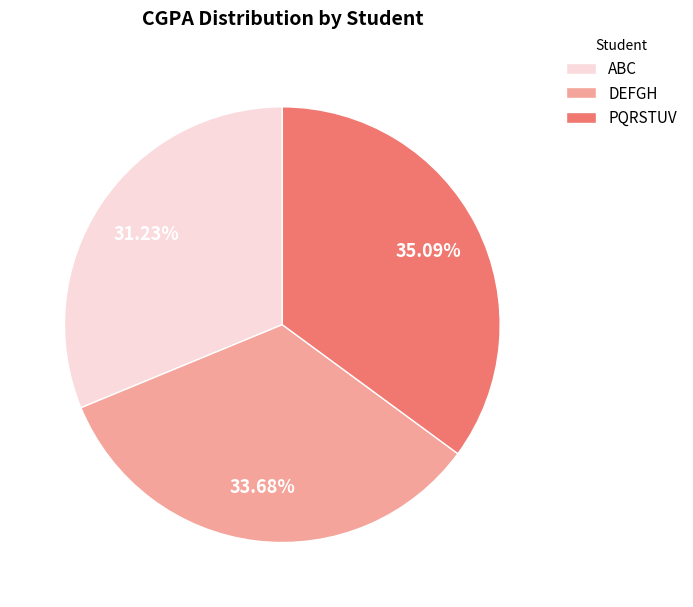

True or false: DEFGH accounts for 45% of the total.

False